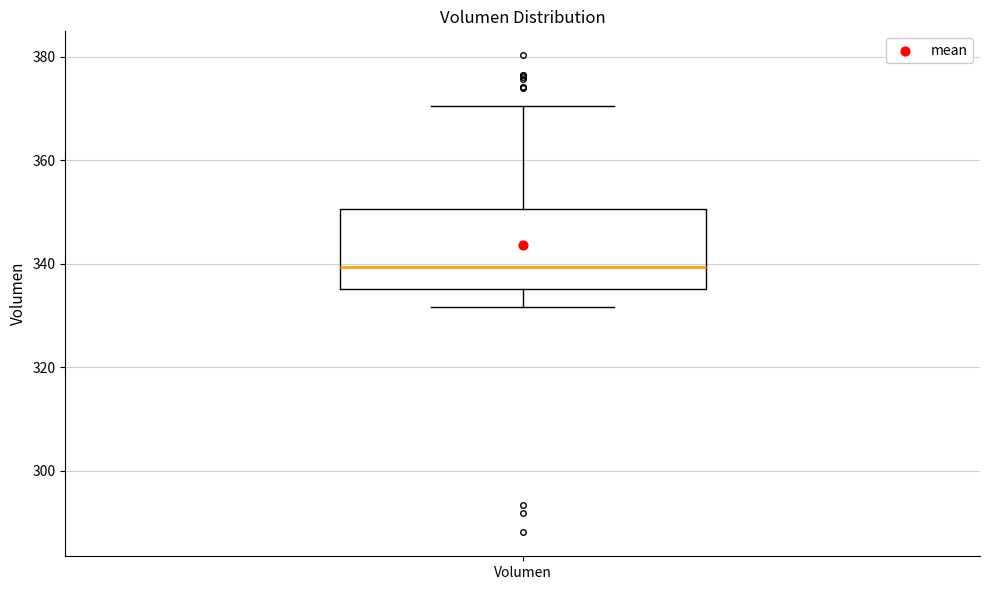

Transcribe this box plot: give where the median line is, the range the box spans, and where the two whiskers end, as read against the y-axis. The values are not printed on the chart, so give them approximately, as read against the axis.

median 340, box 336 to 350, whiskers 332 to 370